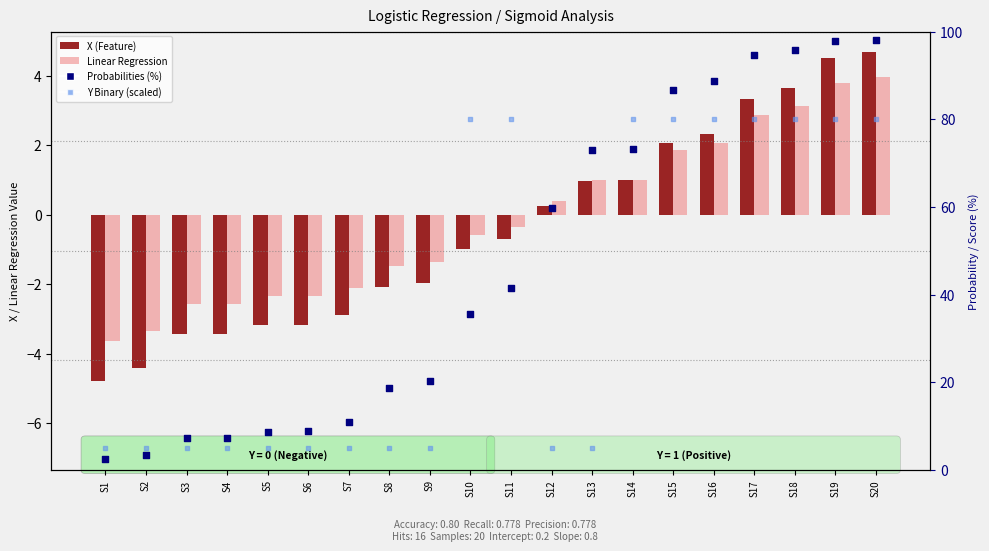

At how many categories does at least one series exceed 54?

11